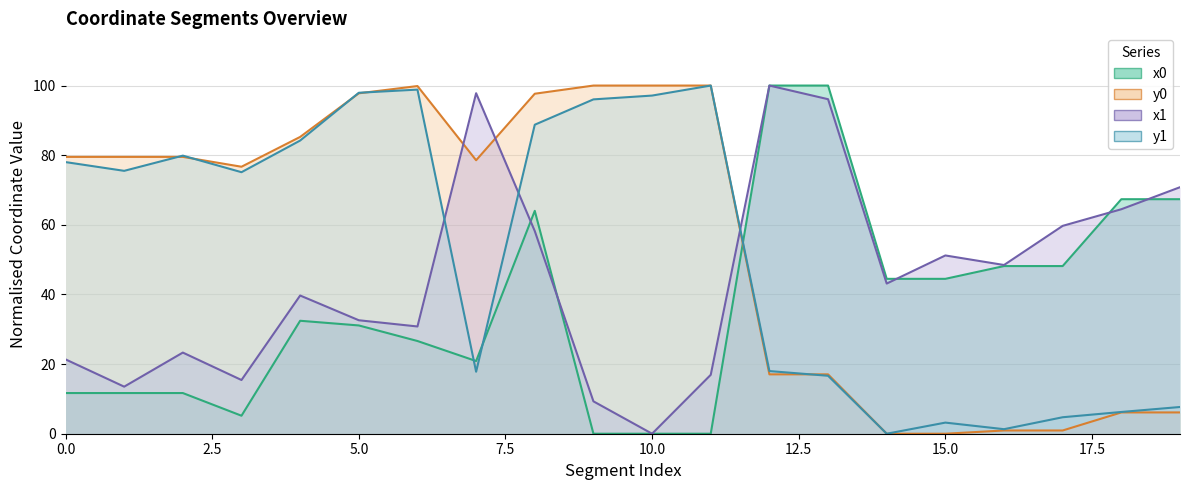

Is it true that x0 equals 20.6 at 17?

False